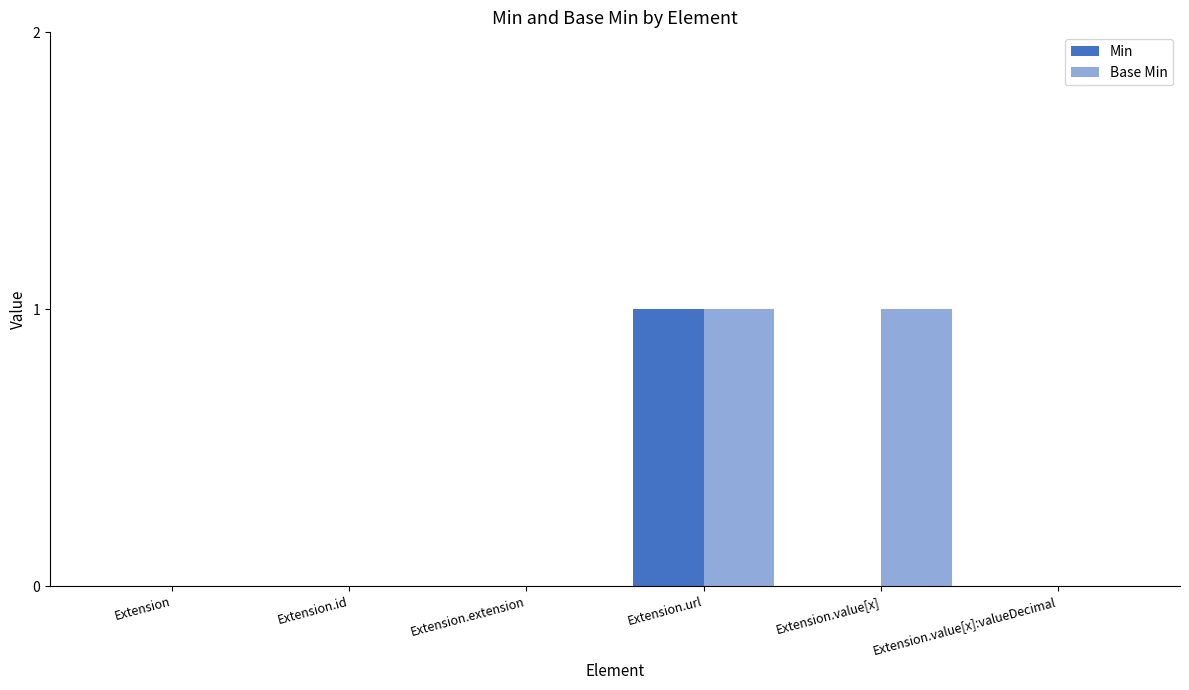

List the labels in order of Min value, smallest first.

Extension, Extension.id, Extension.extension, Extension.value[x], Extension.value[x]:valueDecimal, Extension.url